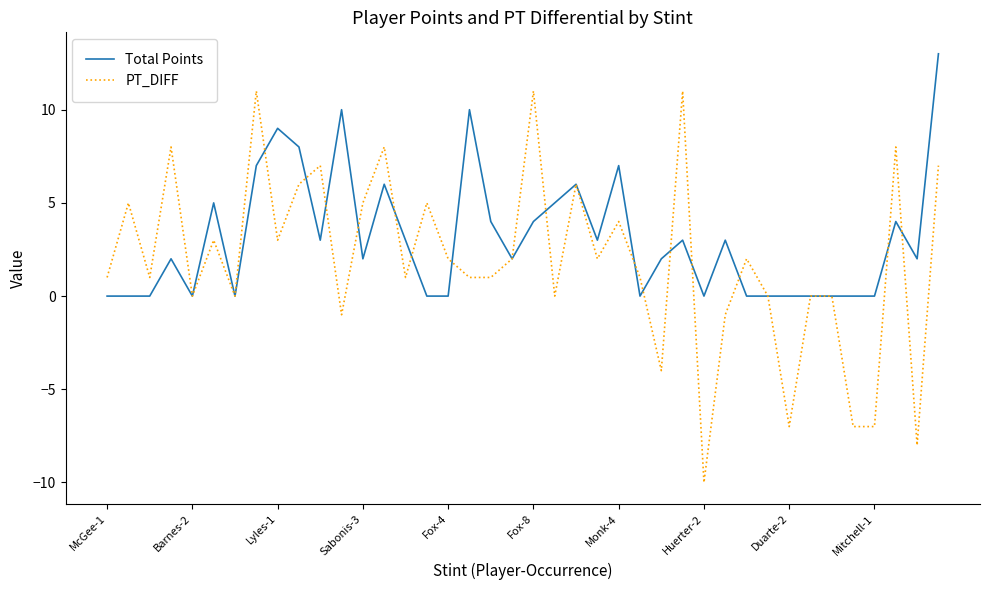

What is the greatest value displayed?

13